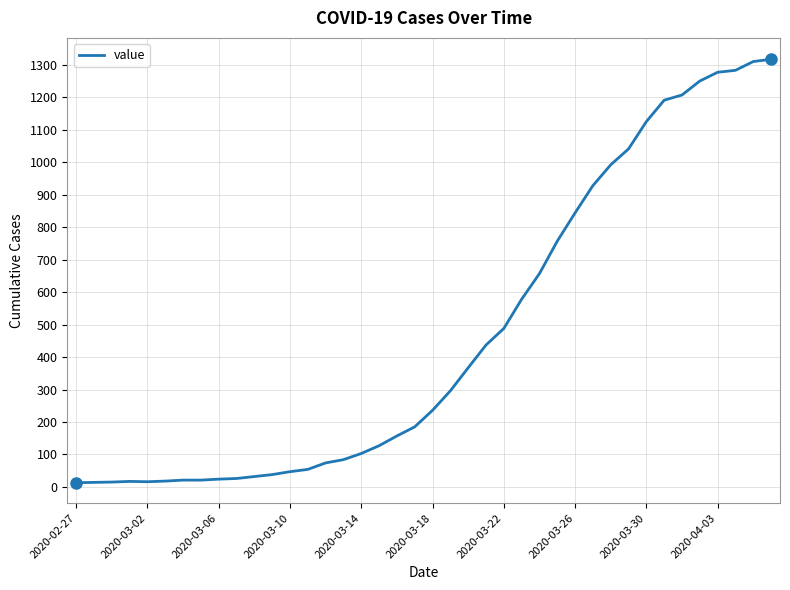

Count the number of categories in the chart.

40